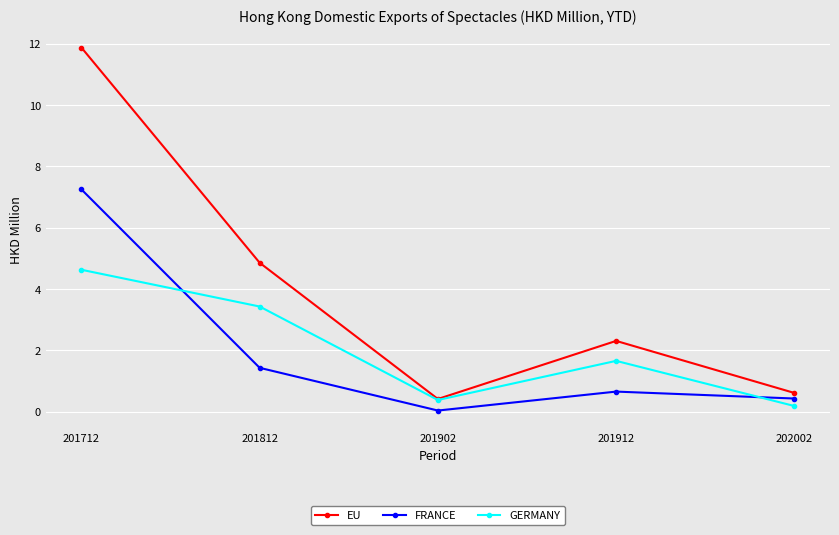

What is the difference between the second highest and second lowest values in the EU series?

4.2